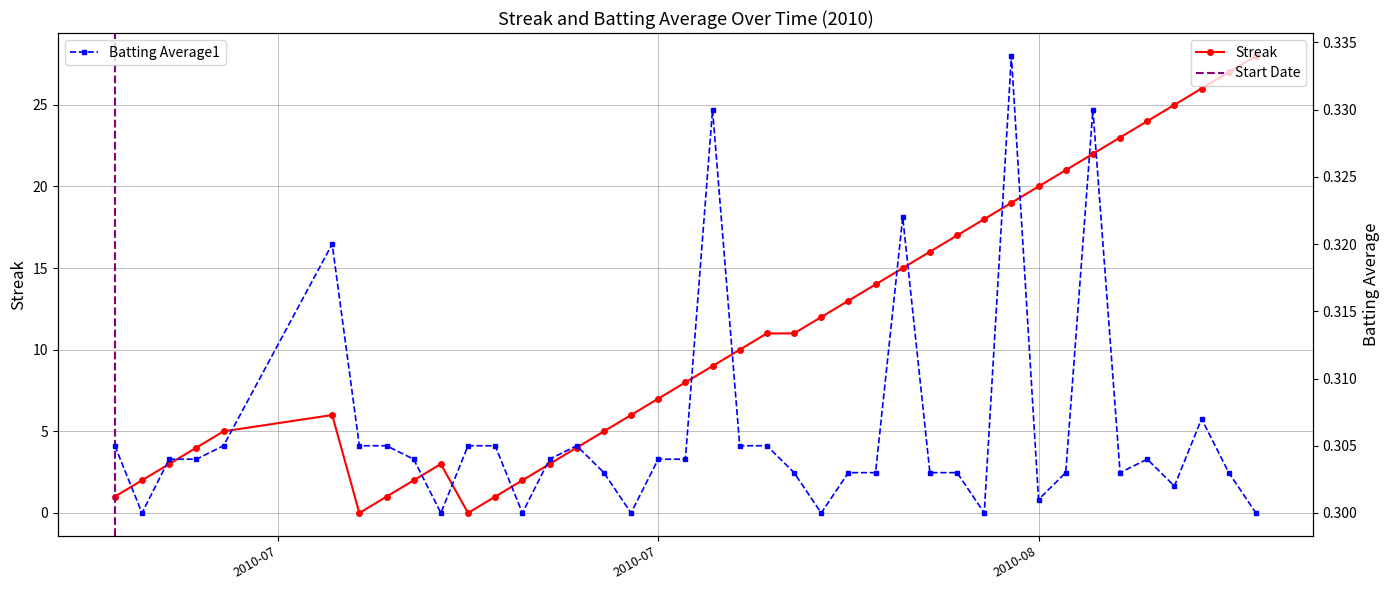

What is the label of the 17th point from the left?

2010-07-26